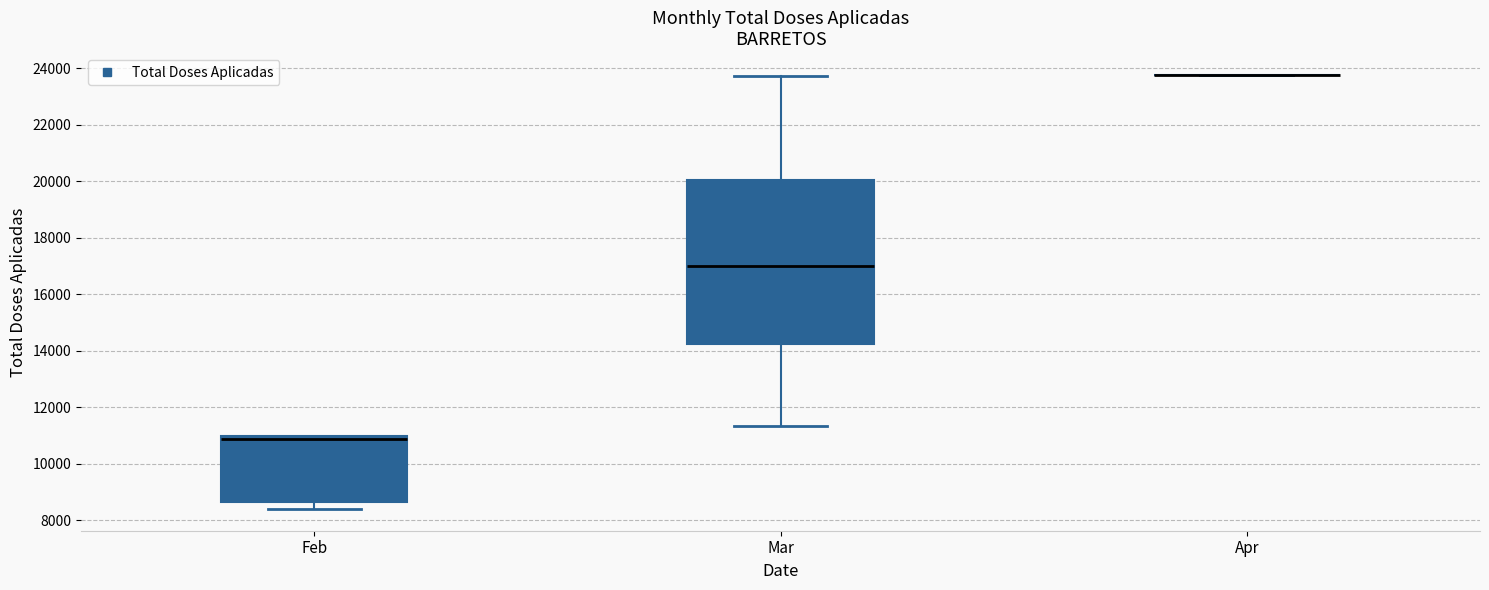

Where is the upper edge of the box for Mar on the y-axis? The values are not printed on the chart, so give them approximately, as read against the axis.

20000